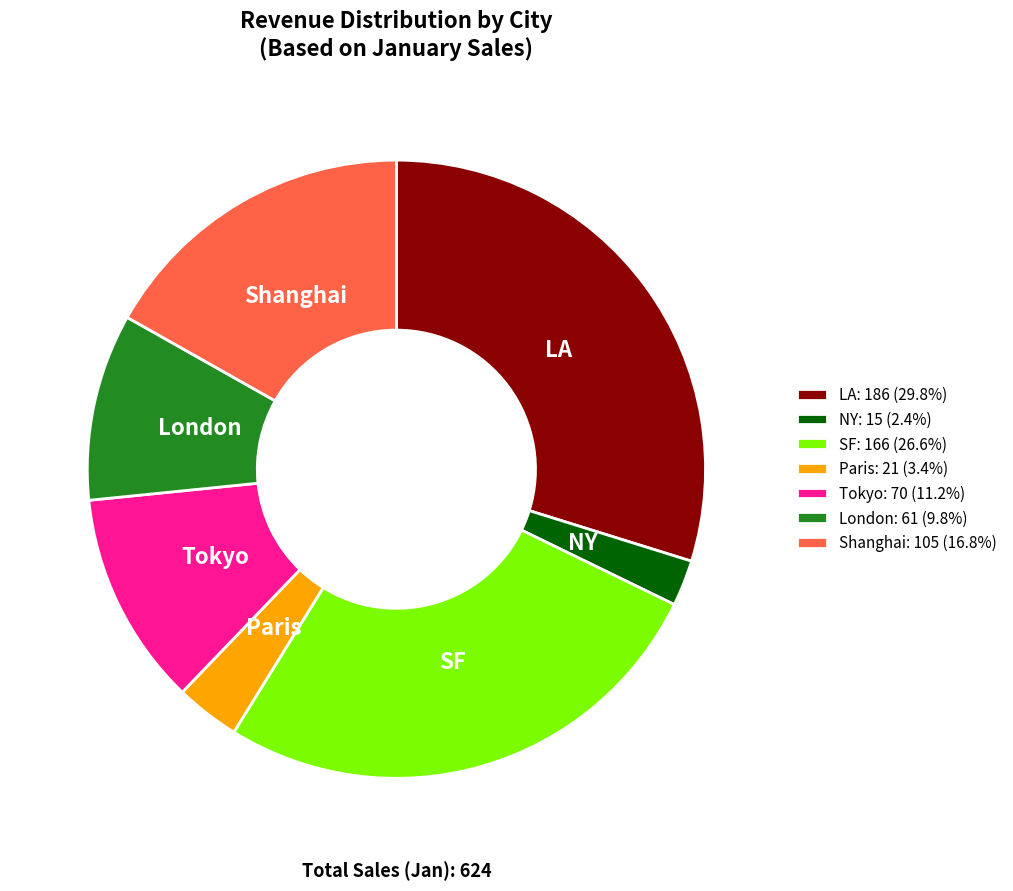

What is the ratio of the value at NY to the value at Paris?

0.7